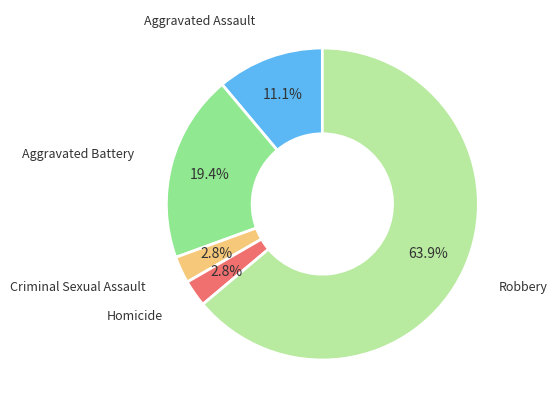

How many slices are in this pie chart?

5